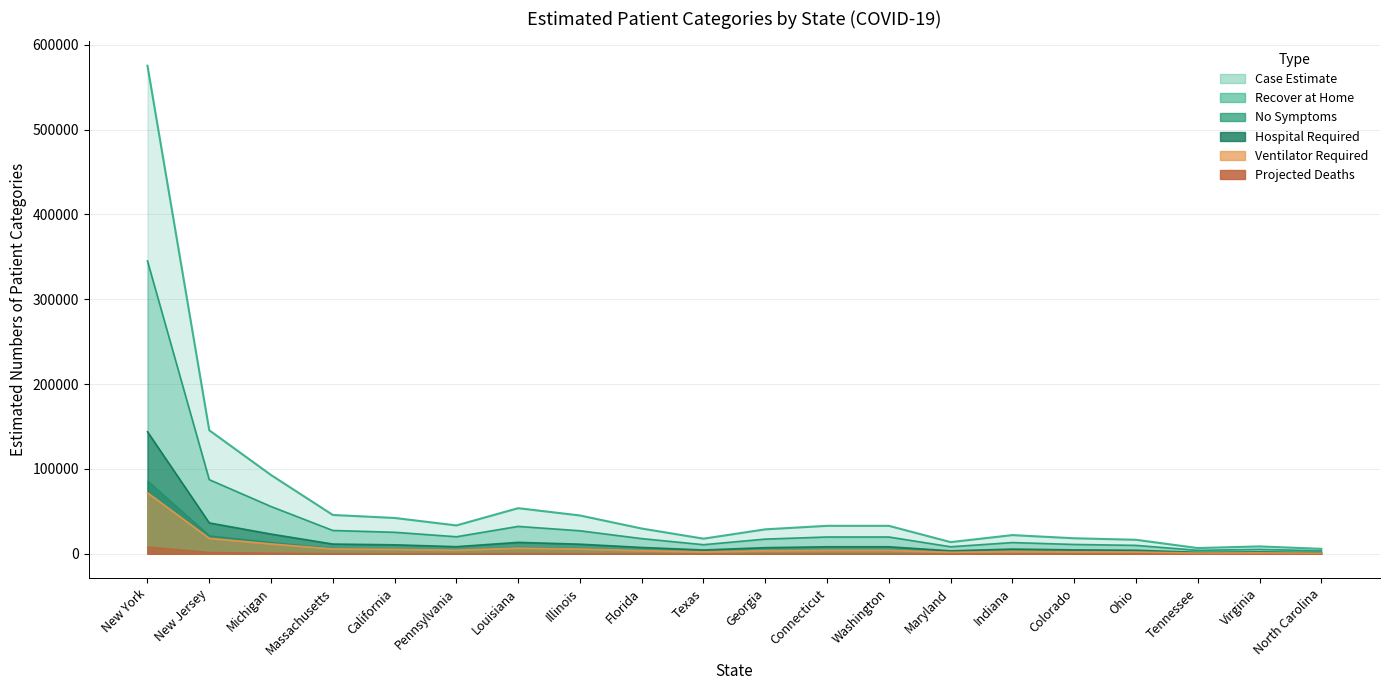

In Recover at Home, how many points are lower than both neighbors (excluding endpoints)?

4